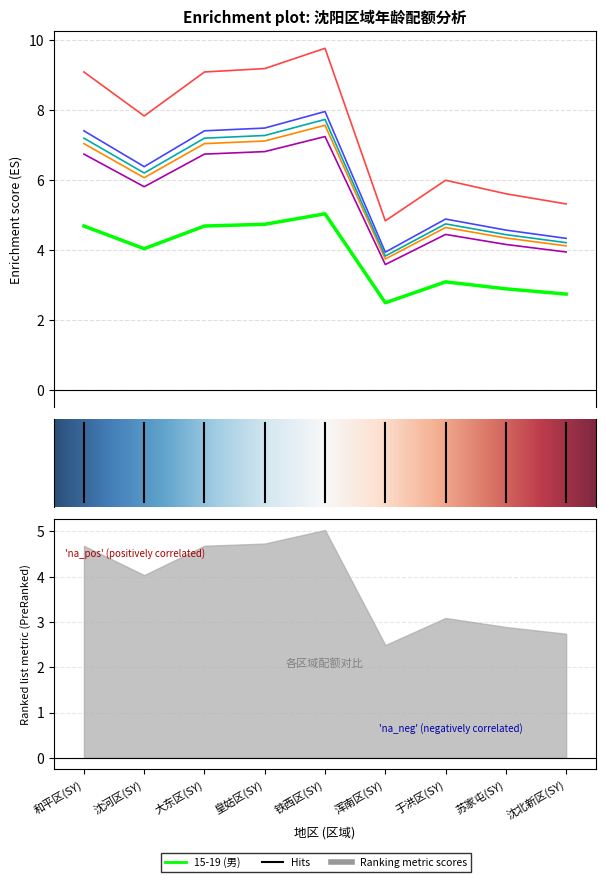

At which label is 25-29 (男) closest to 7?

沈河区(SY)